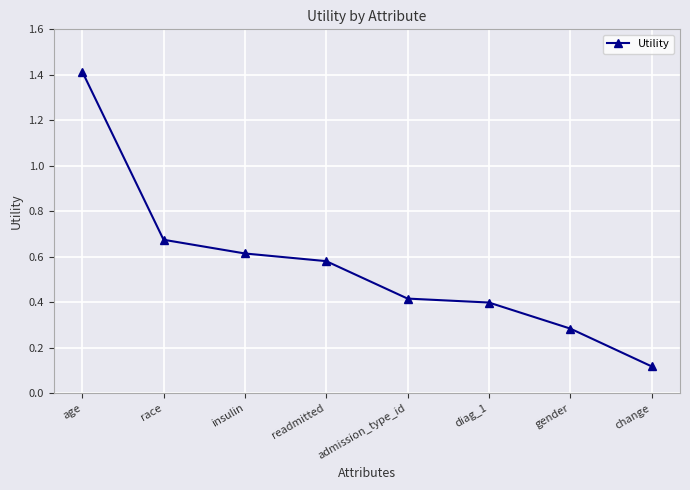

What is the difference between the values at readmitted and age?

0.8